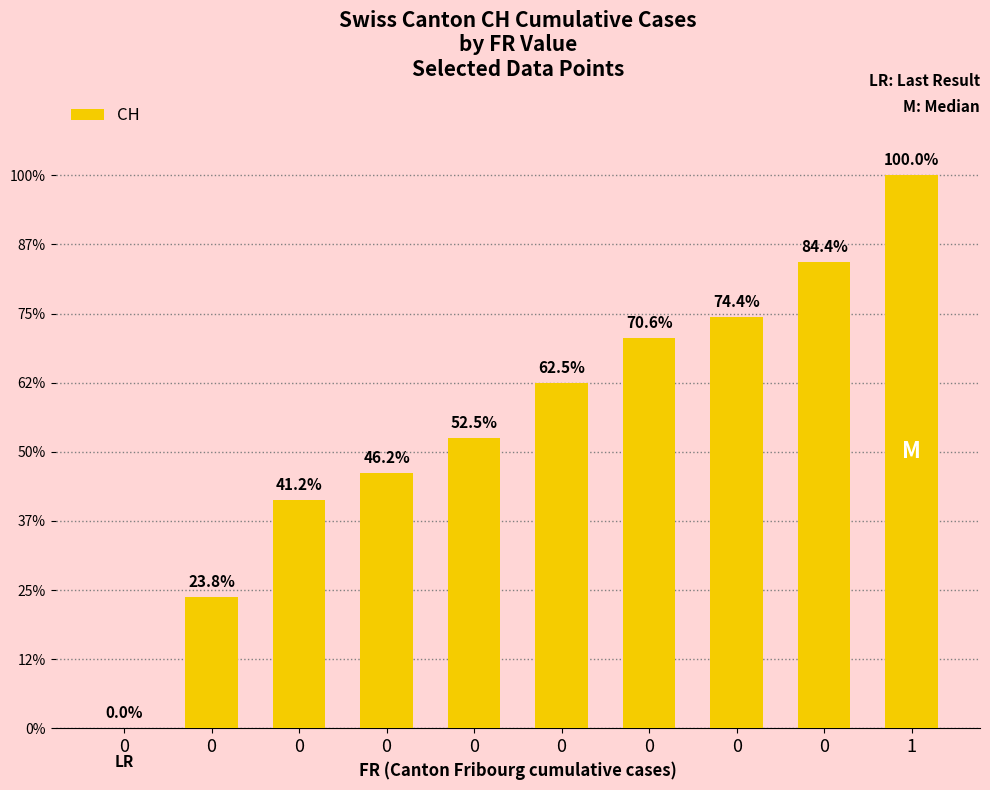

Are the bars grouped side by side (vs. stacked)?

No